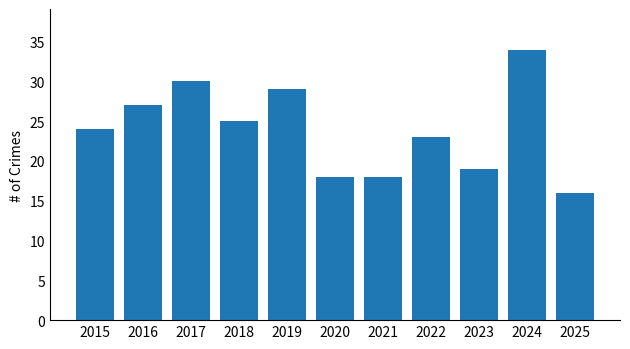

What is the value of the 4th bar from the left?

25